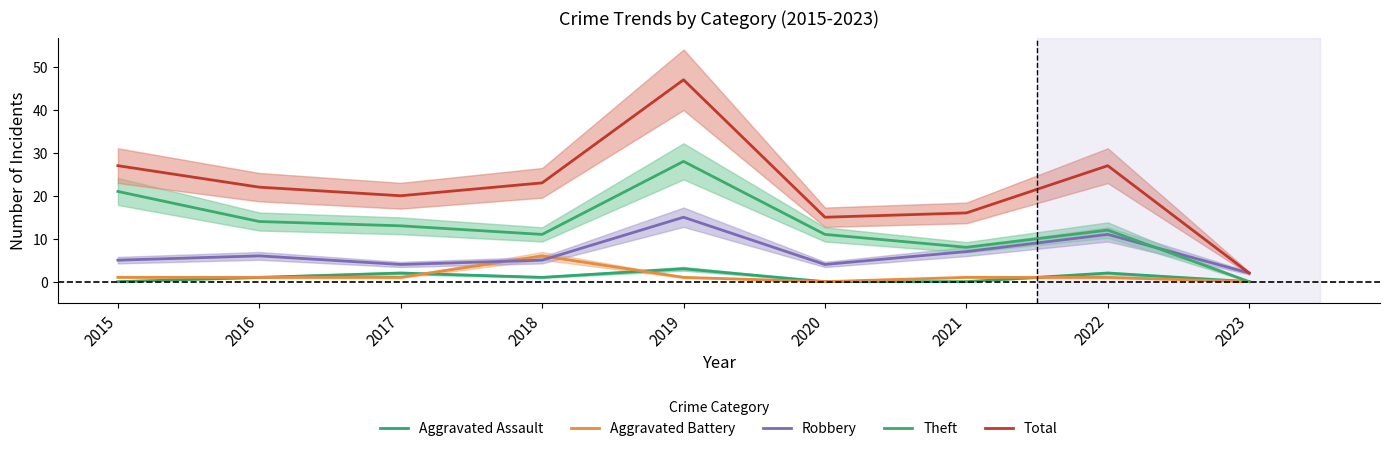

What are all the series names shown in the legend?

Aggravated Assault, Aggravated Battery, Robbery, Theft, Total